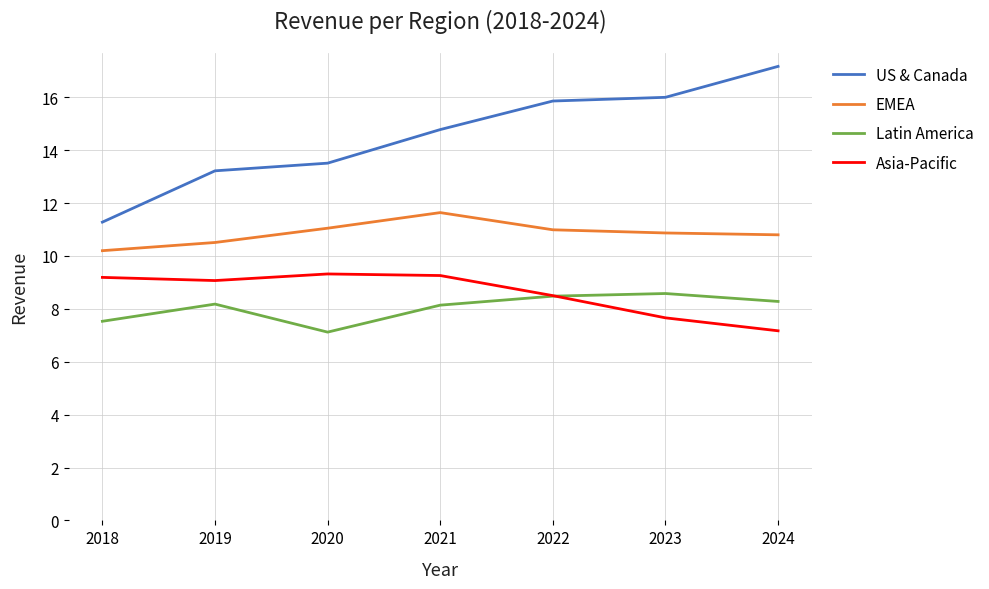

What value does the Latin America series have at 2020?

7.1